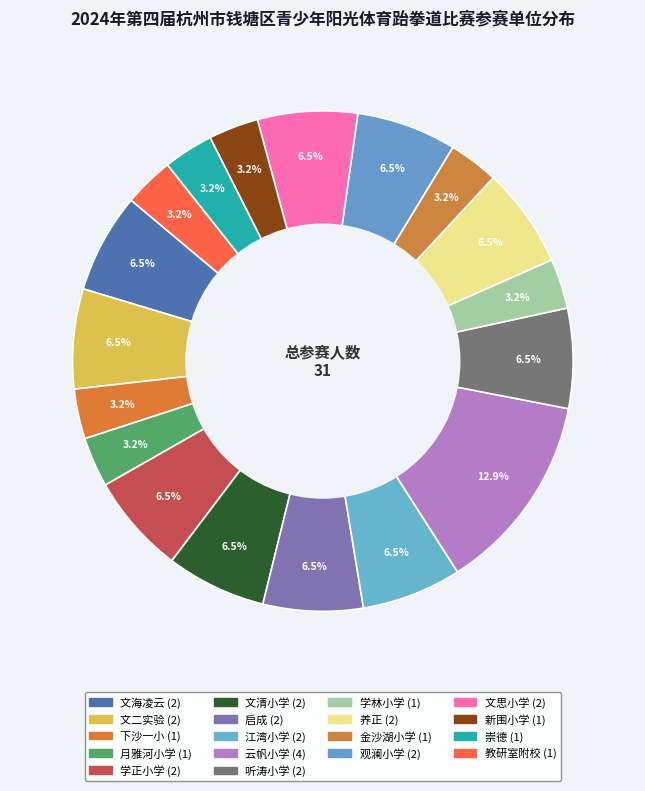

How many segments does this pie chart have?

18